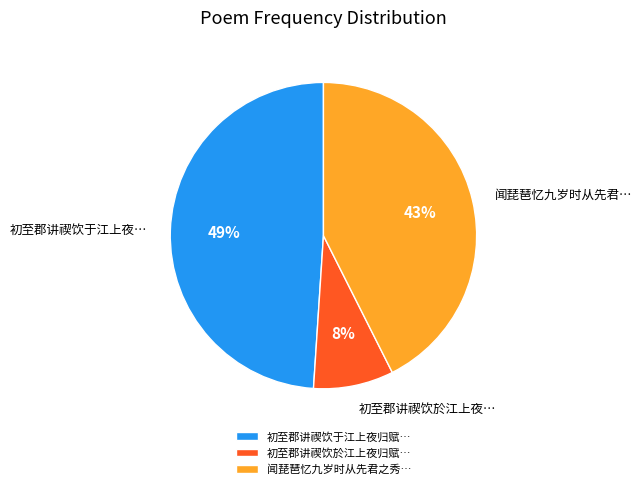

Is there a majority slice in this chart?

No